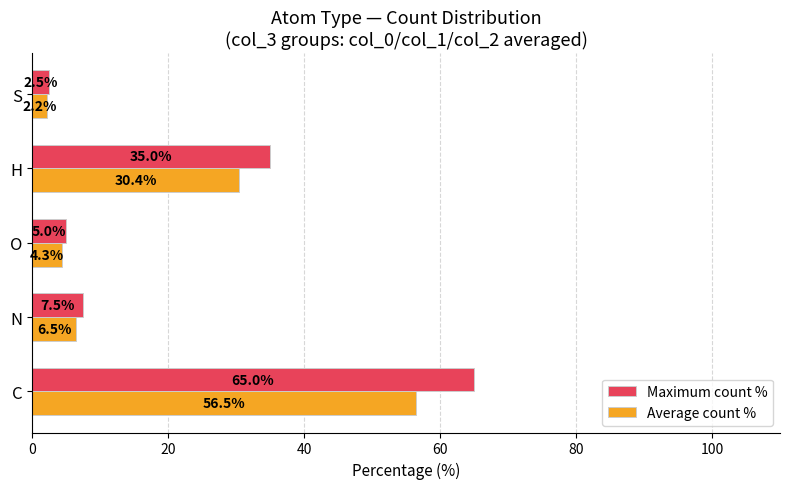

Is it true that Average count % equals 2.2 at S?

True